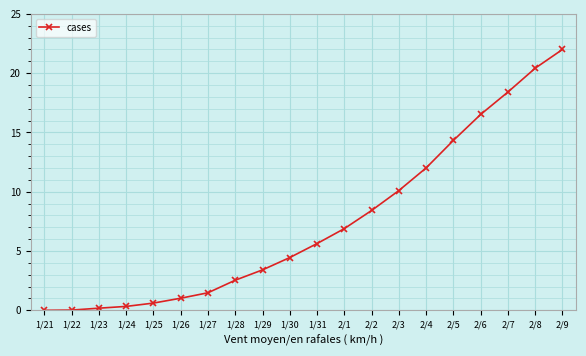

Does the chart have visible grid lines?

Yes